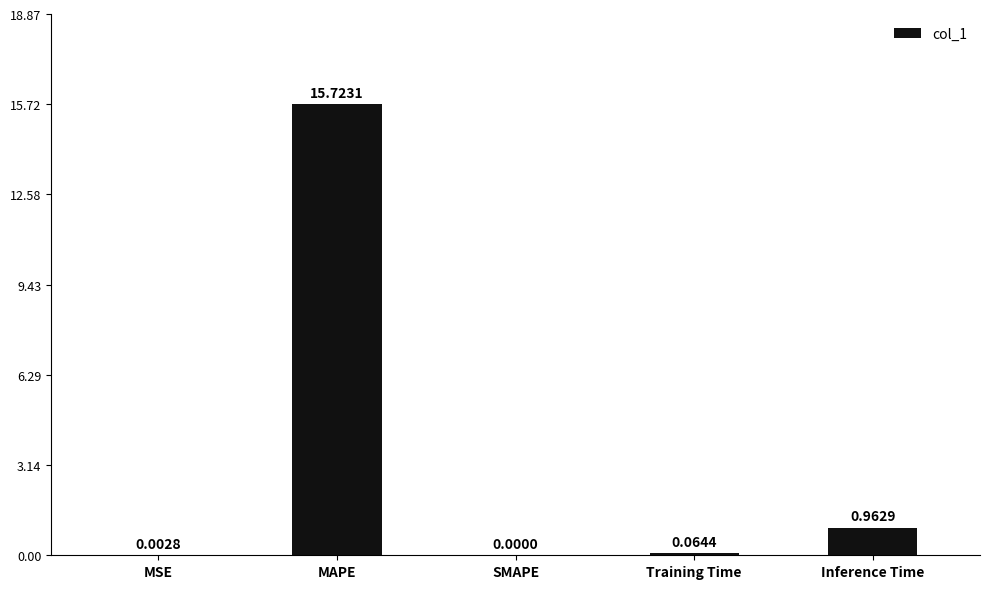

What is the sum of all values?

16.8